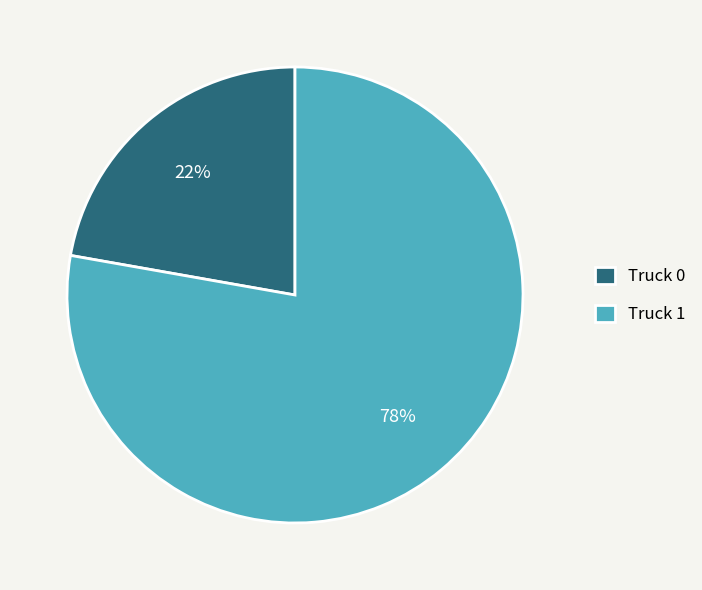

Combined, do Truck 0 and Truck 1 account for over 50%?

Yes